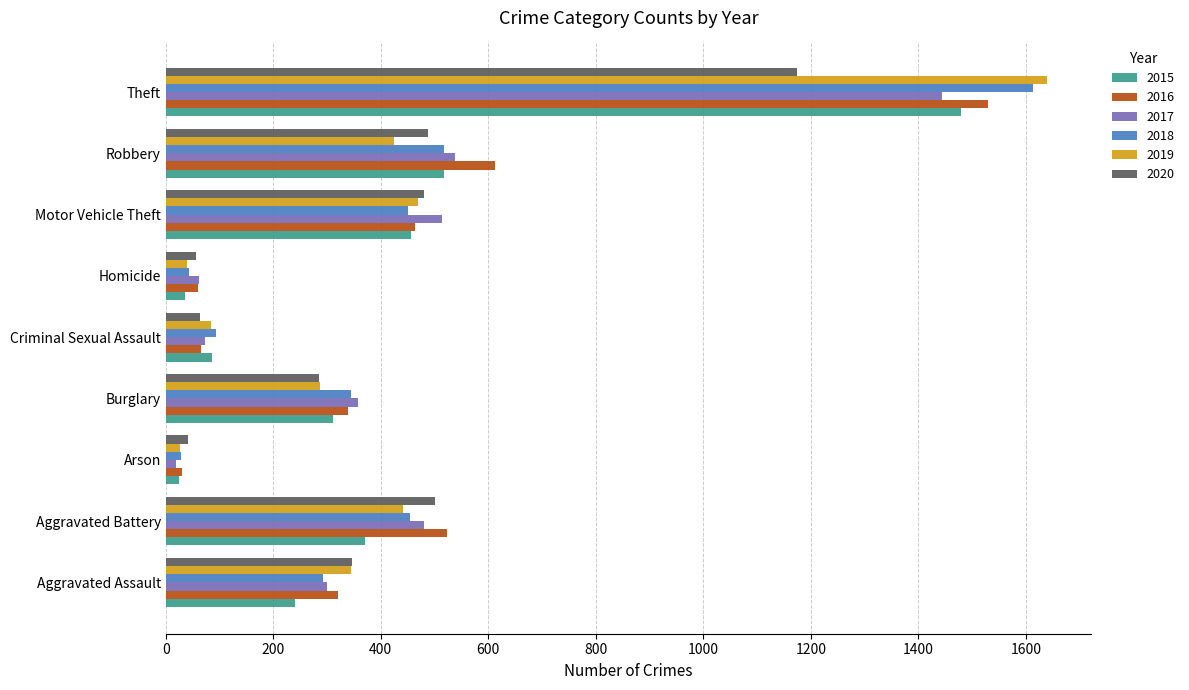

The value of 2017 at Theft is 329. True or false?

False